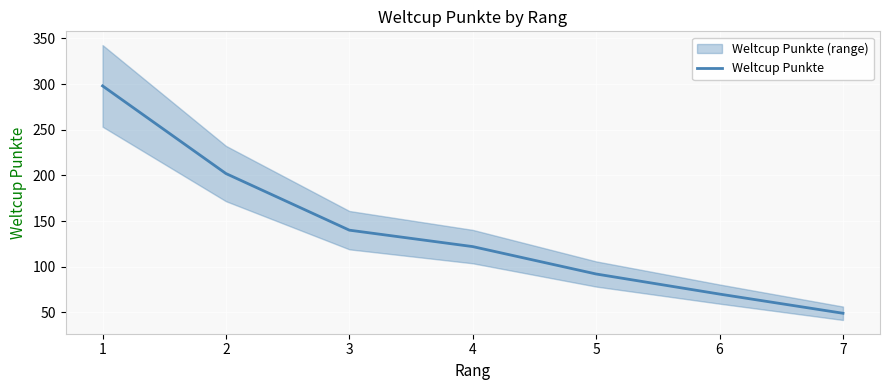

What is the smallest value displayed?

49